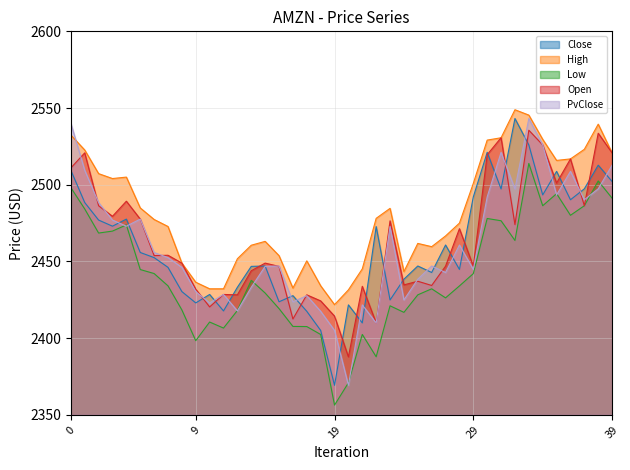

How many series are shown in this chart?

5